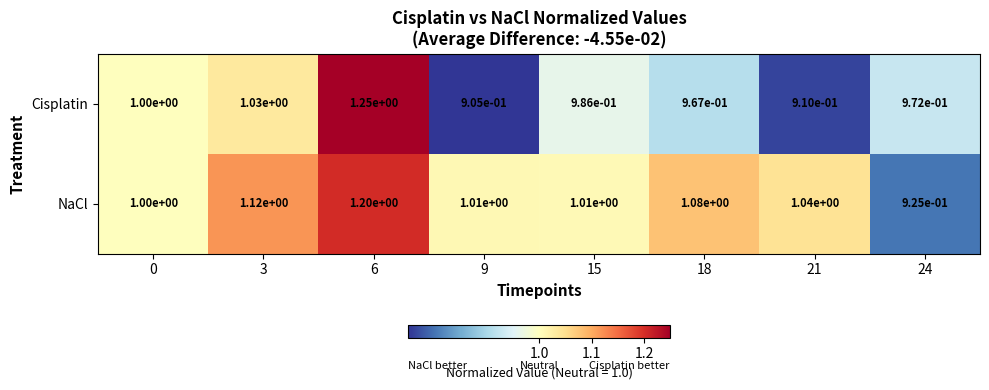

What is the total value across all series at 6?

2.5